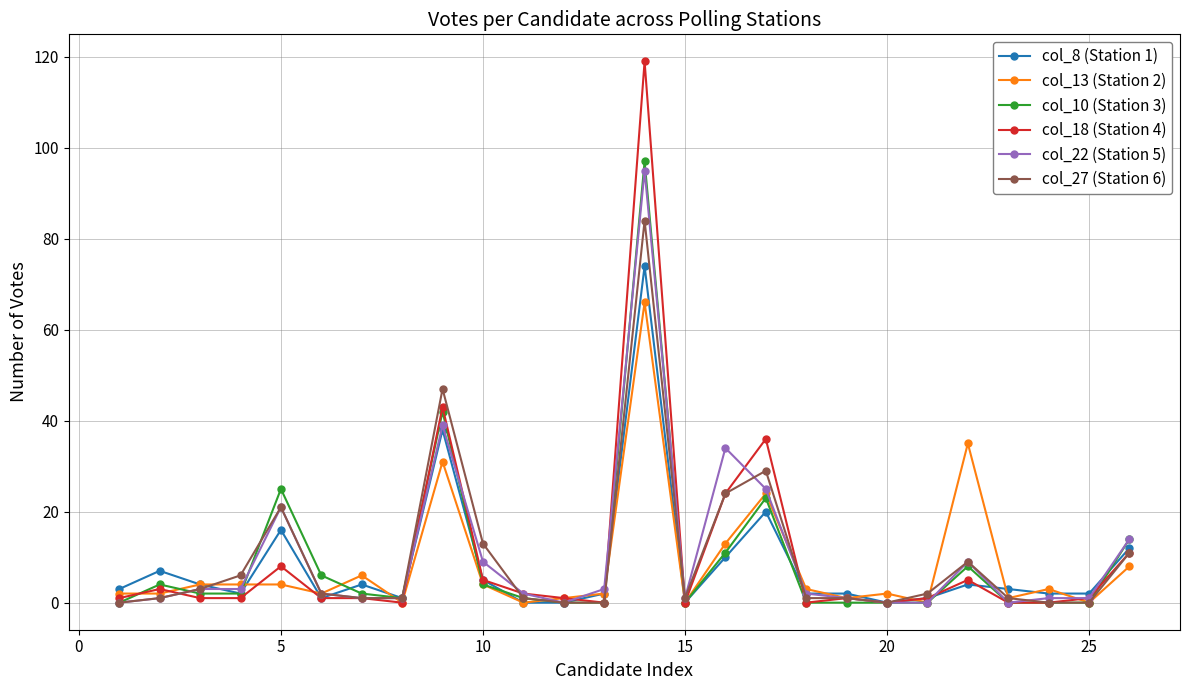

What are all the series names shown in the legend?

col_8 (Station 1), col_13 (Station 2), col_10 (Station 3), col_18 (Station 4), col_22 (Station 5), col_27 (Station 6)